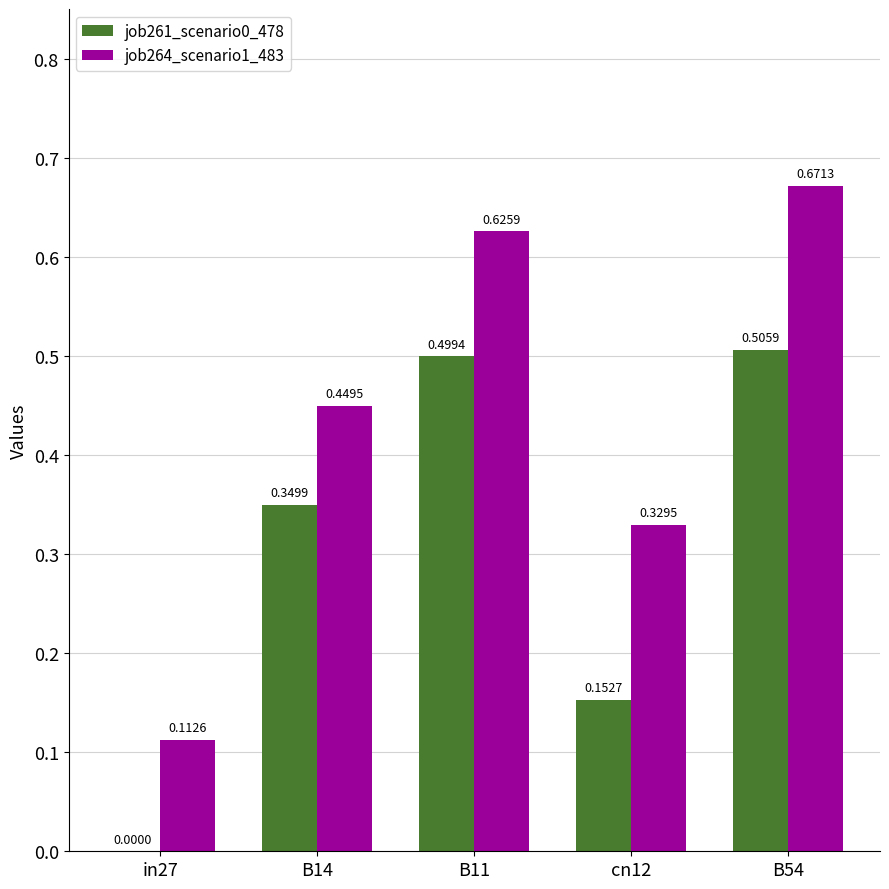

What is the total value across all series at B54?

1.2